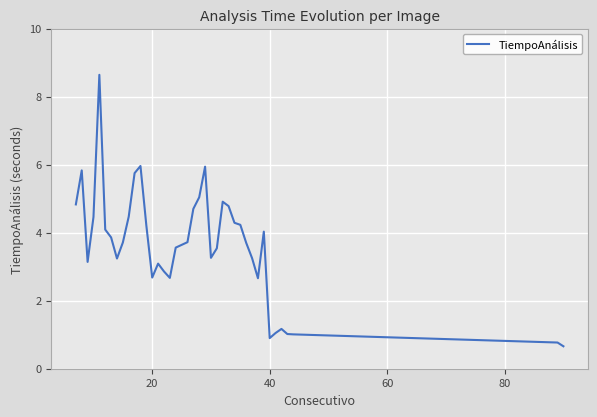

How many values exceed 3?

29